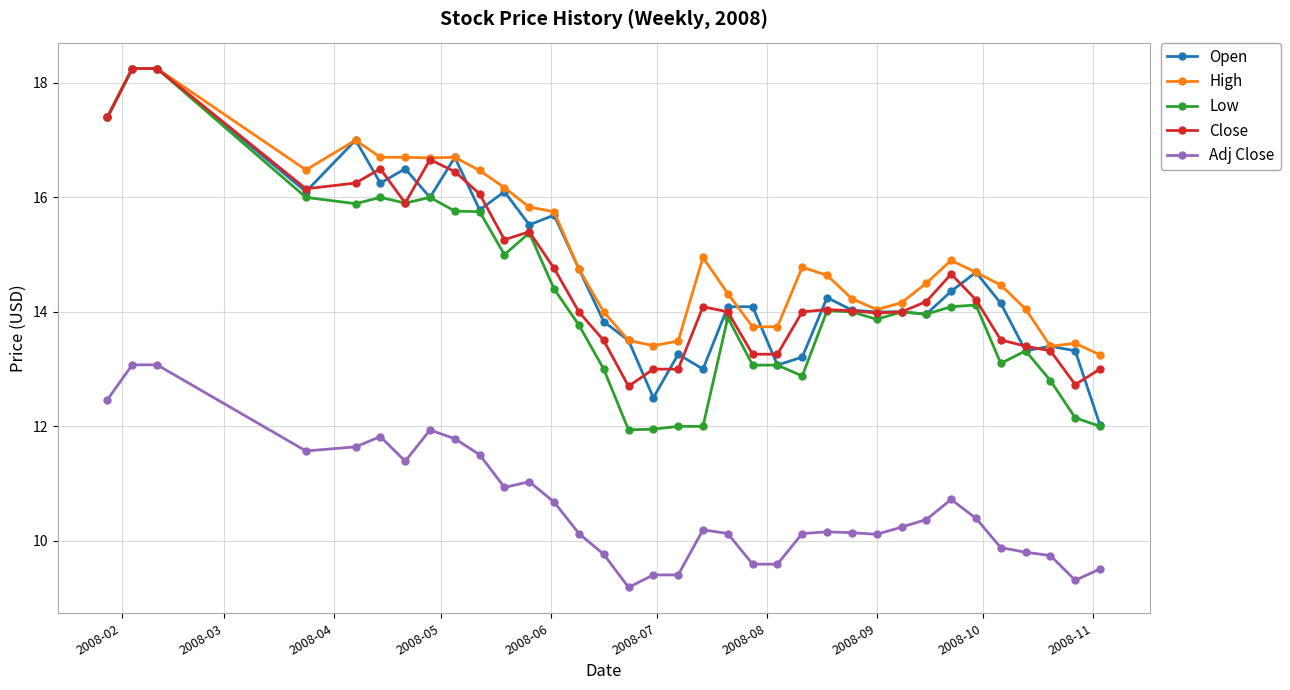

True or false: Close has more than 1 interior local peaks.

True